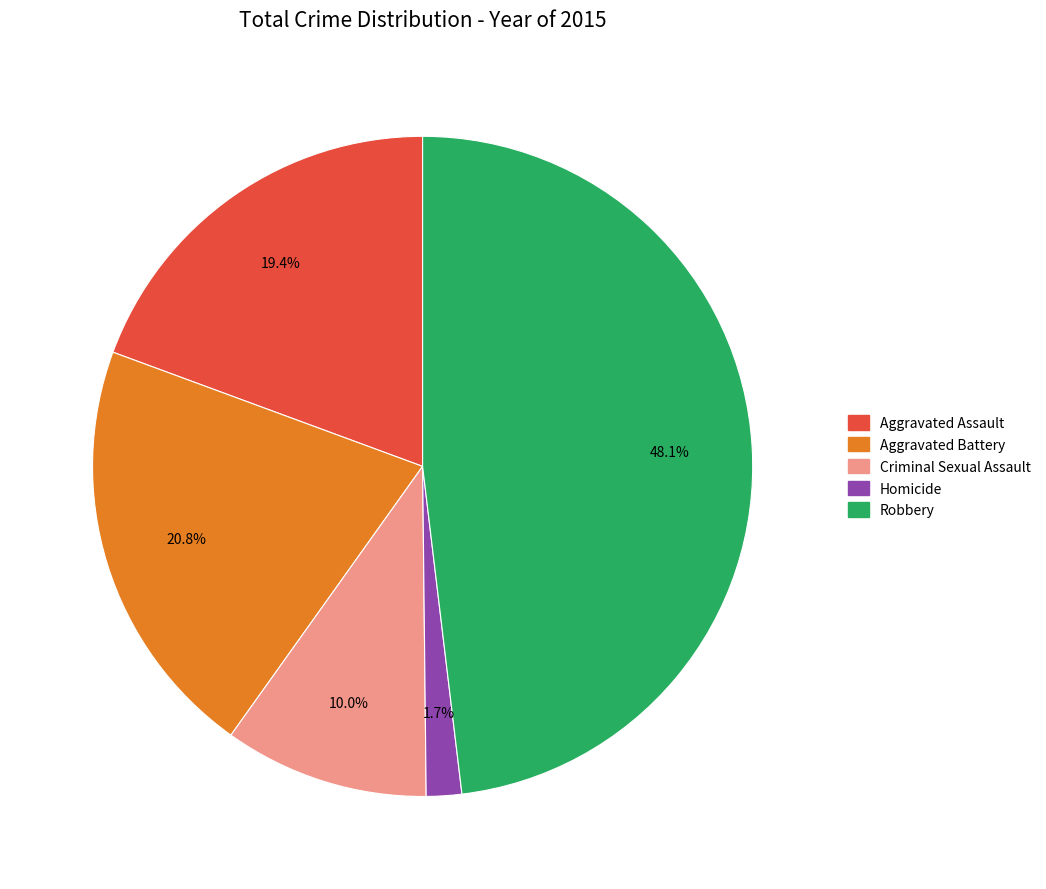

Rank the categories by value from highest to lowest.

Robbery, Aggravated Battery, Aggravated Assault, Criminal Sexual Assault, Homicide